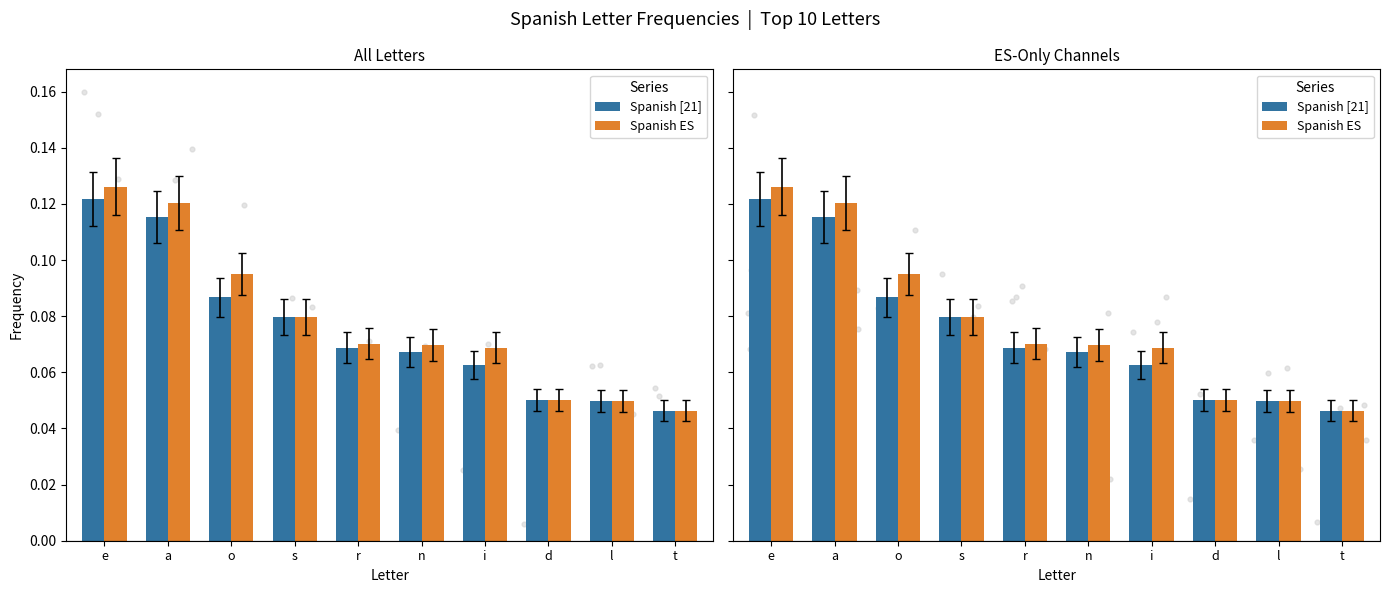

At how many categories does at least one series exceed 0?

10